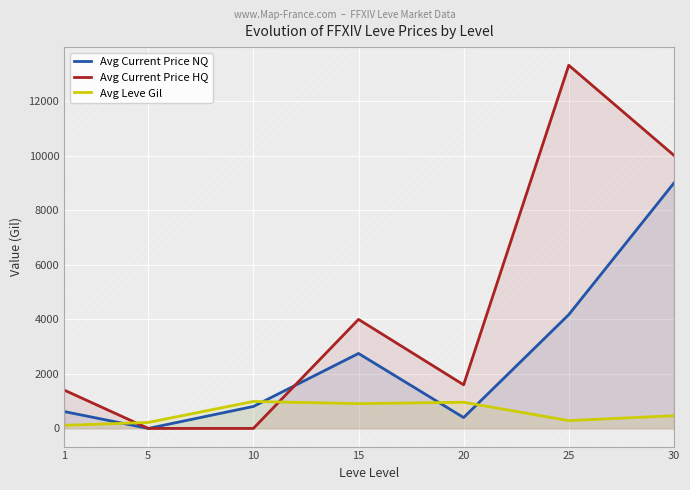

At which category does the chart reach its minimum across all series?

5